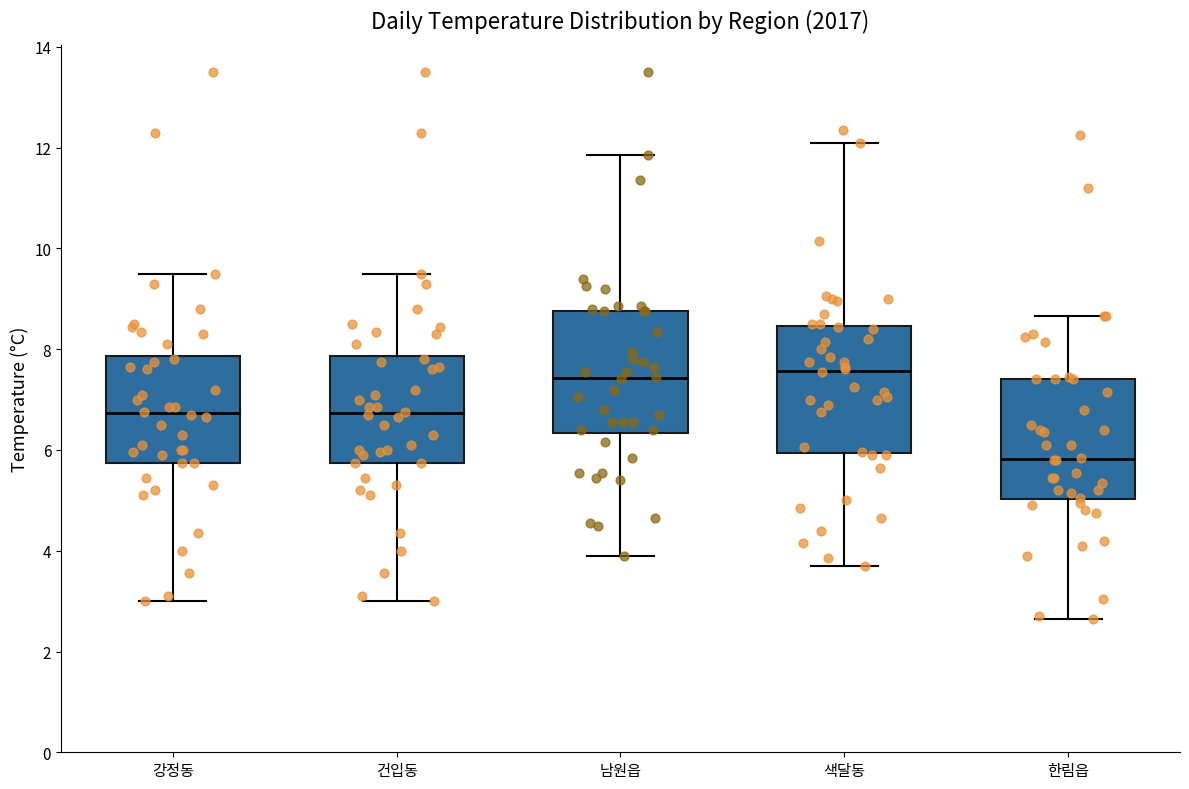

Where is the upper edge of the box for 강정동 on the y-axis? The values are not printed on the chart, so give them approximately, as read against the axis.

7.8